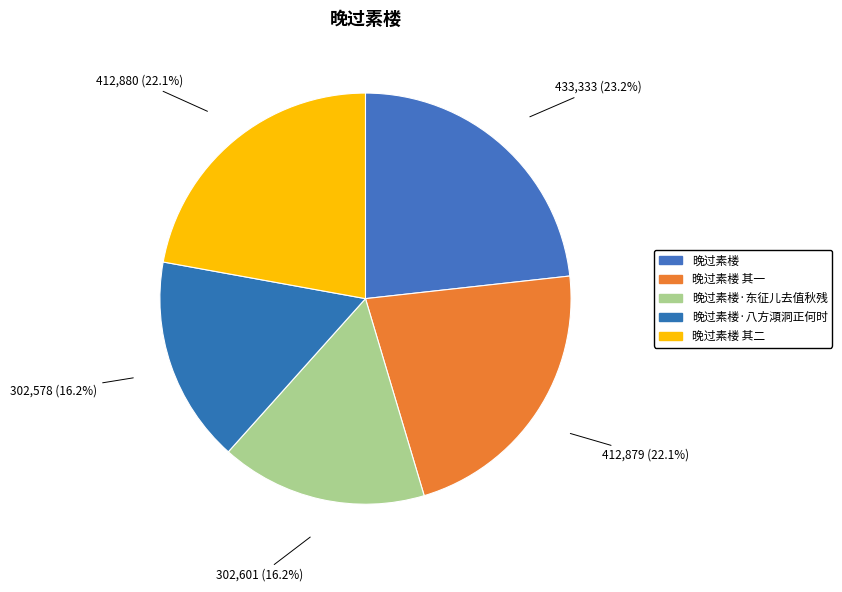

How many segments does this pie chart have?

5